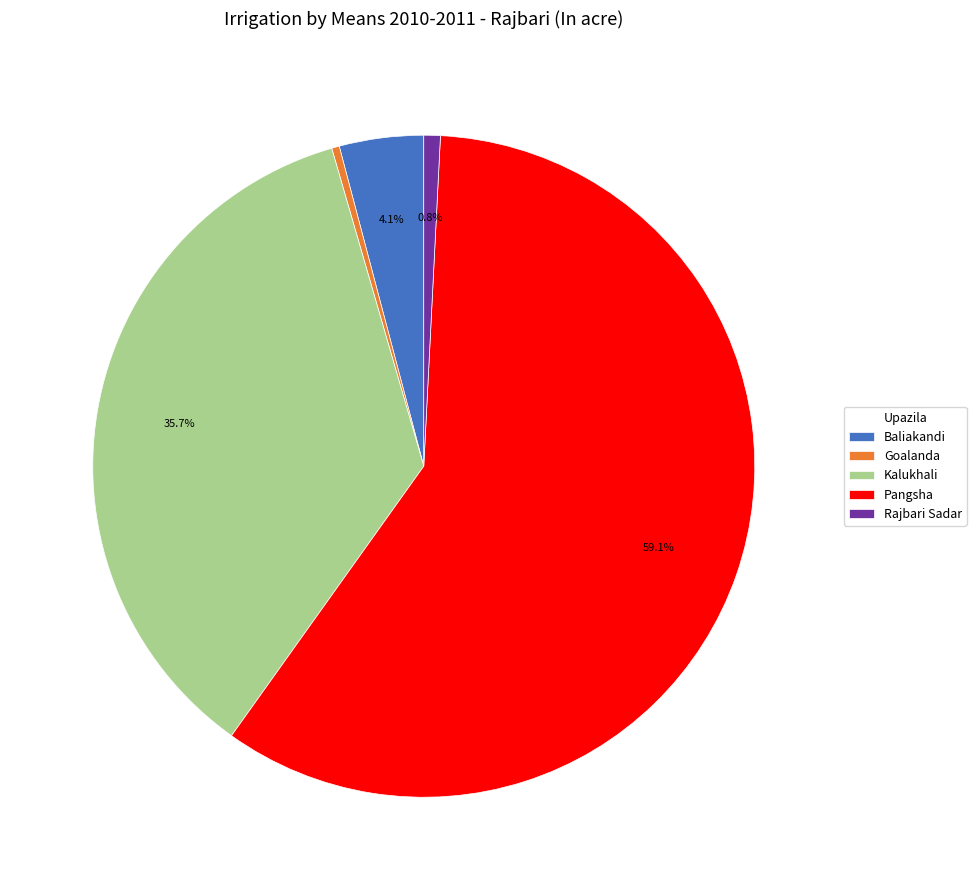

To the nearest percent, what portion does Rajbari Sadar represent?

1%